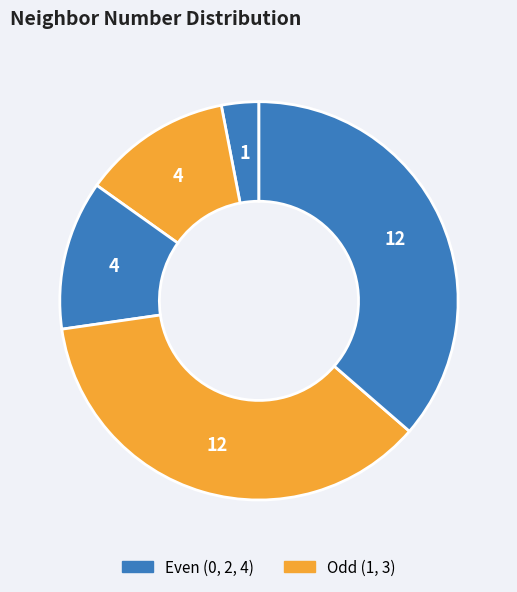

How many segments does this pie chart have?

5